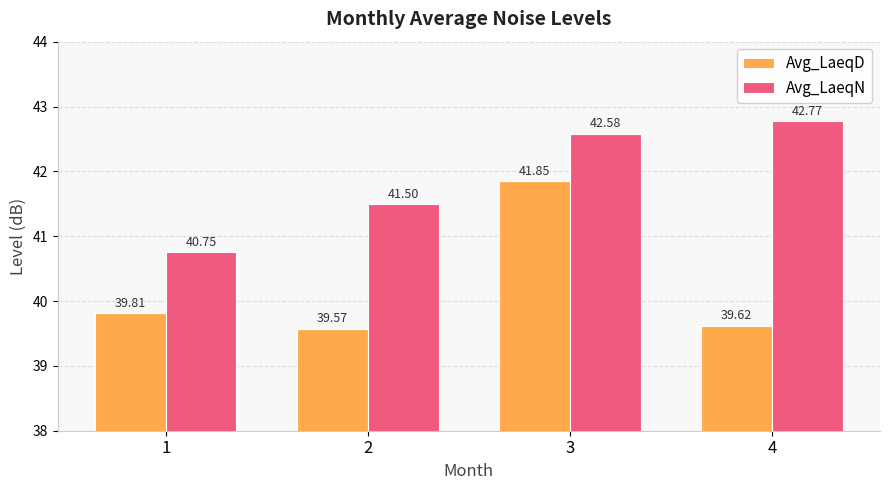

The Avg_LaeqD series shows 20.0 at 1. True or false?

False